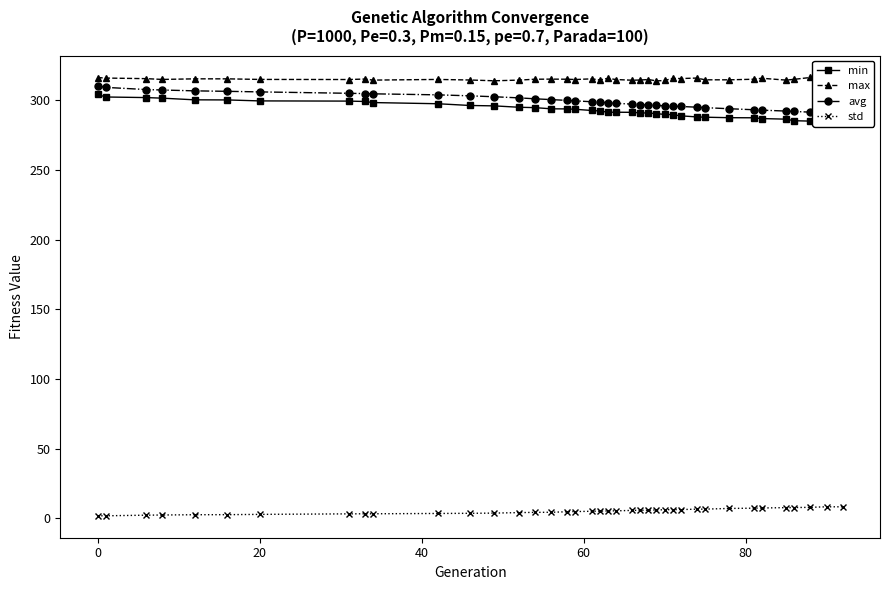

True or false: max has more than 0 interior local peaks.

True